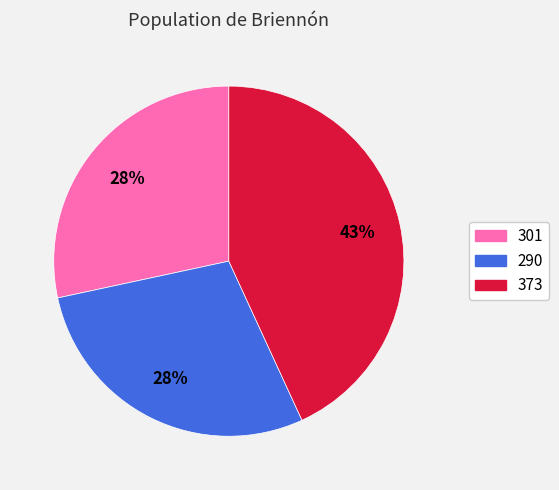

What is the largest slice in the pie chart?

373